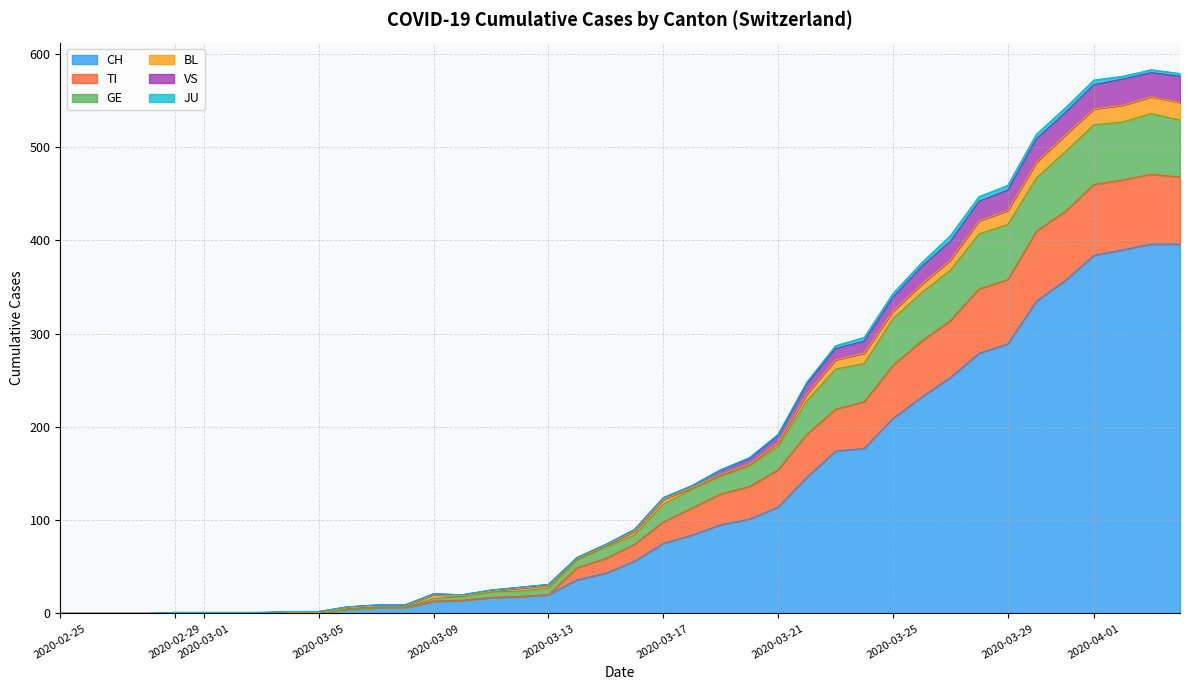

What is the highest value of the CH series?

396